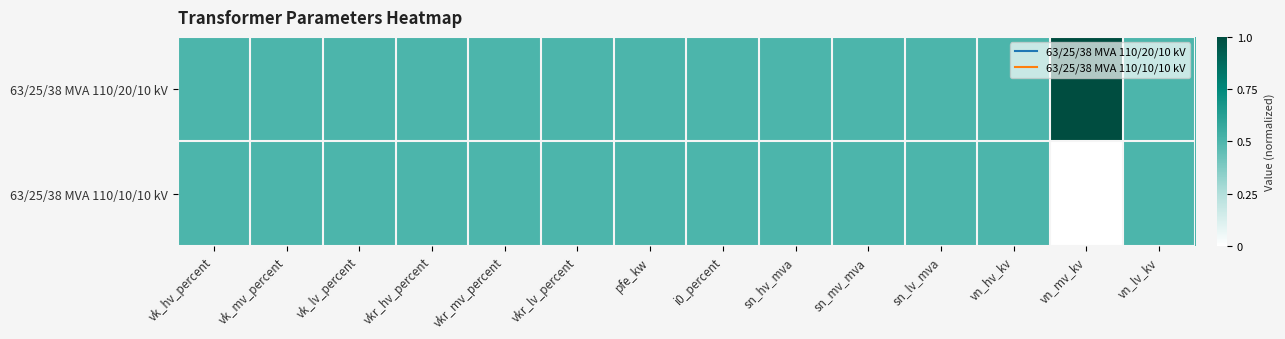

Which has a higher value, vkr_hv_percent or i0_percent?

vkr_hv_percent